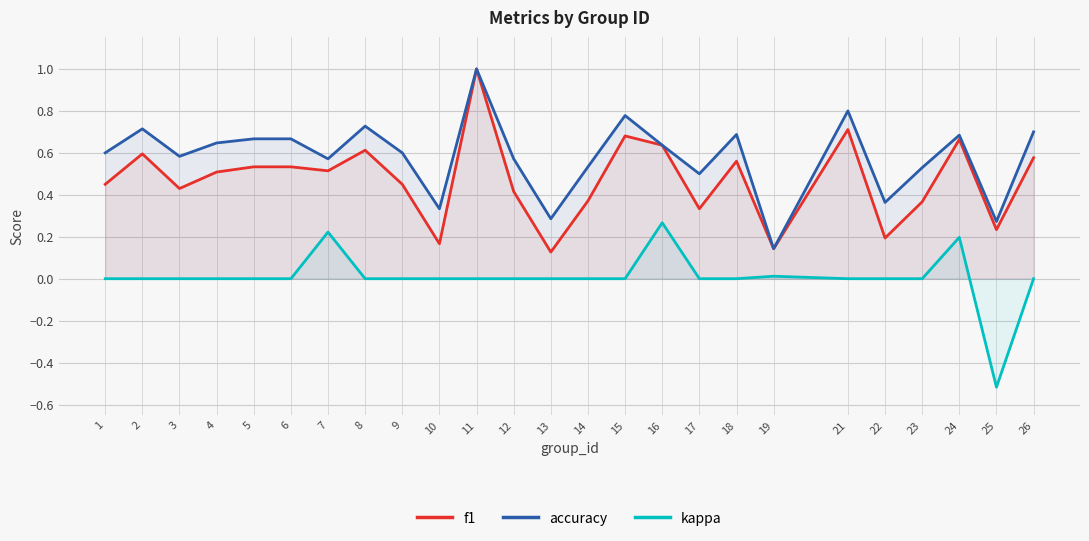

Reading right to left, what are all the values shown in this chart?

f1: 26=0.6	25=0.2	24=0.7	23=0.4	22=0.2	21=0.7	19=0.1	18=0.6	17=0.3	16=0.6	15=0.7	14=0.4	13=0.1	12=0.4	11=1.0	10=0.2	9=0.5	8=0.6	7=0.5	6=0.5	5=0.5	4=0.5	3=0.4	2=0.6	1=0.5
accuracy: 26=0.7	25=0.3	24=0.7	23=0.5	22=0.4	21=0.8	19=0.1	18=0.7	17=0.5	16=0.6	15=0.8	14=0.5	13=0.3	12=0.6	11=1.0	10=0.3	9=0.6	8=0.7	7=0.6	6=0.7	5=0.7	4=0.6	3=0.6	2=0.7	1=0.6
kappa: 26=0.0	25=-0.5	24=0.2	23=0.0	22=0.0	21=0.0	19=0.0	18=0.0	17=0.0	16=0.3	15=0.0	14=0.0	13=0.0	12=0.0	11=0.0	10=0.0	9=0.0	8=0.0	7=0.2	6=0.0	5=0.0	4=0.0	3=0.0	2=0.0	1=0.0